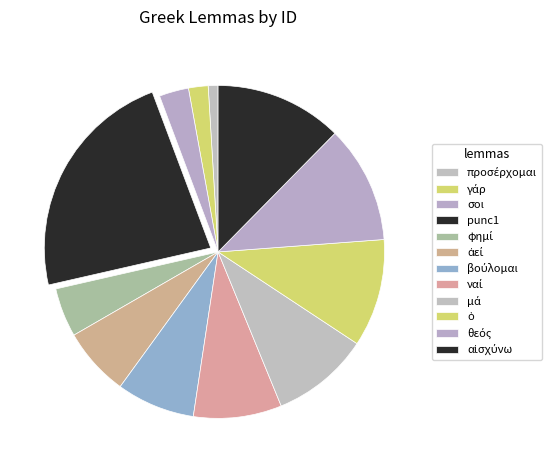

What is the smallest slice in the pie chart?

προσέρχομαι